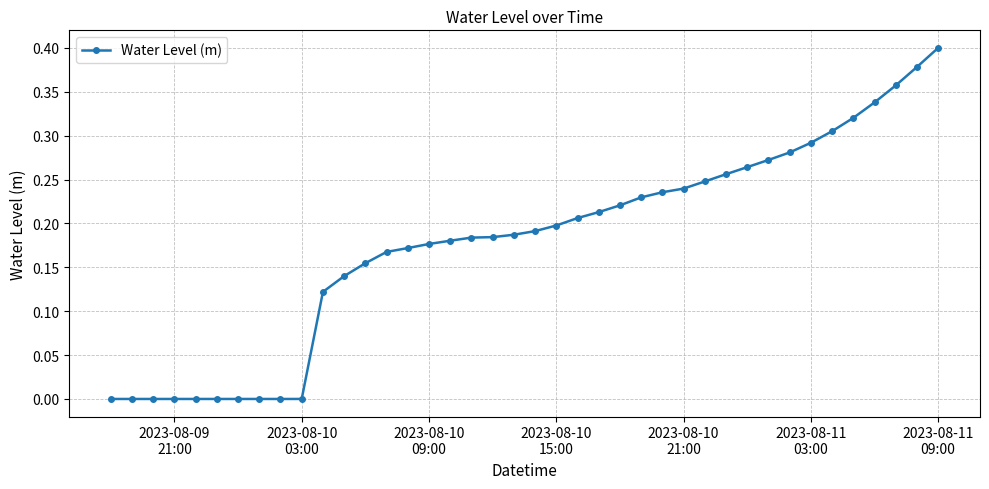

What is the sum of all values?

7.1